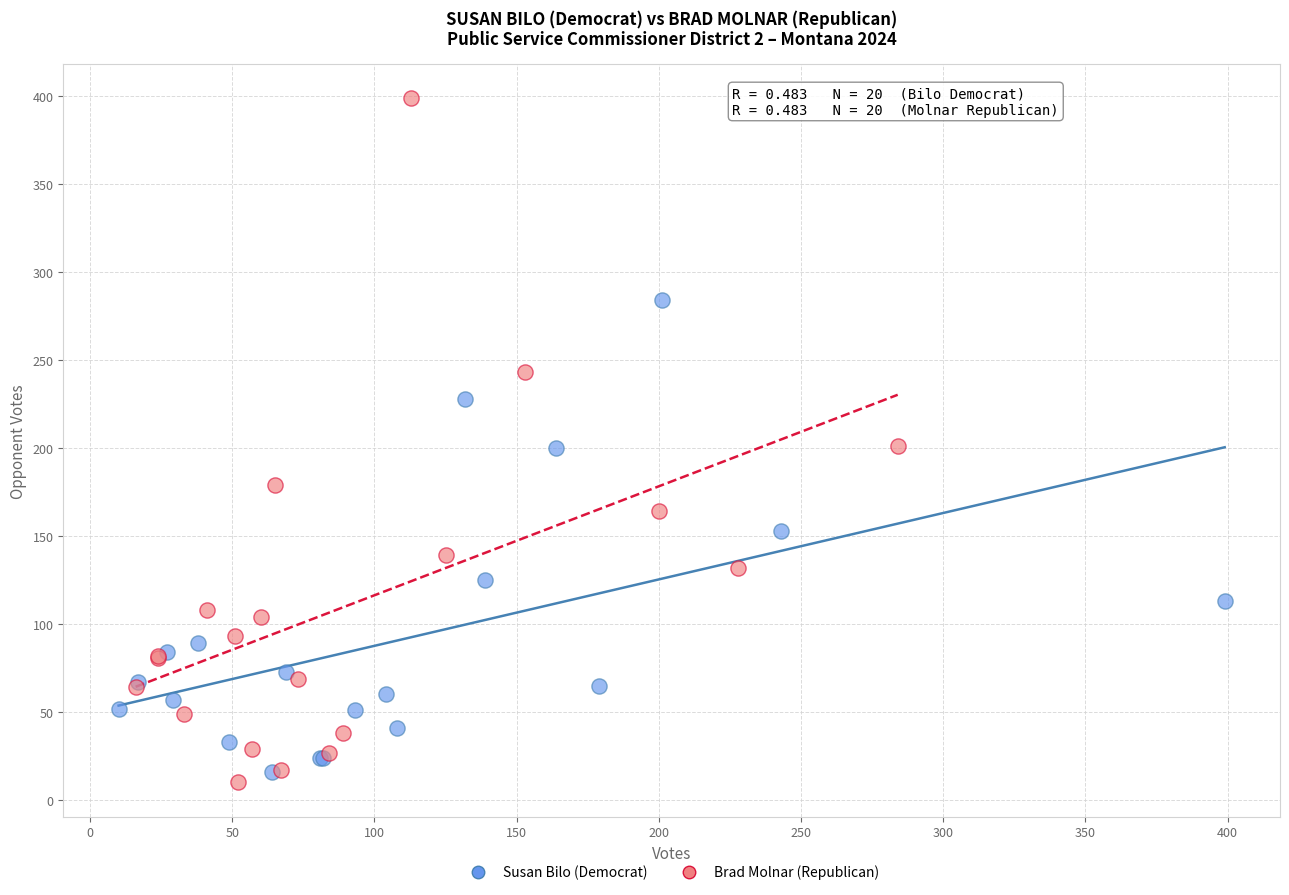

Which series reaches the maximum Y coordinate?

Brad Molnar (Republican)